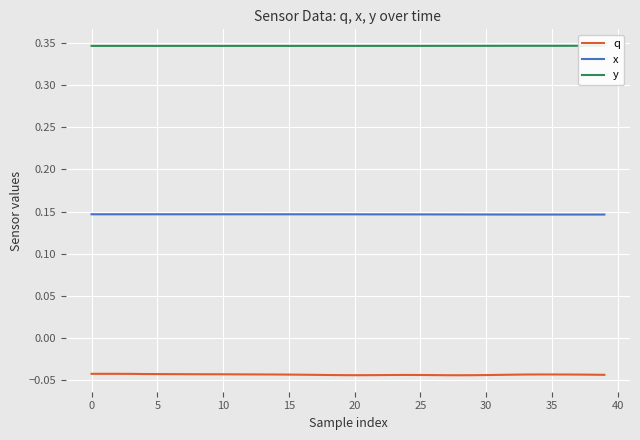

How many lines are shown in the chart?

3